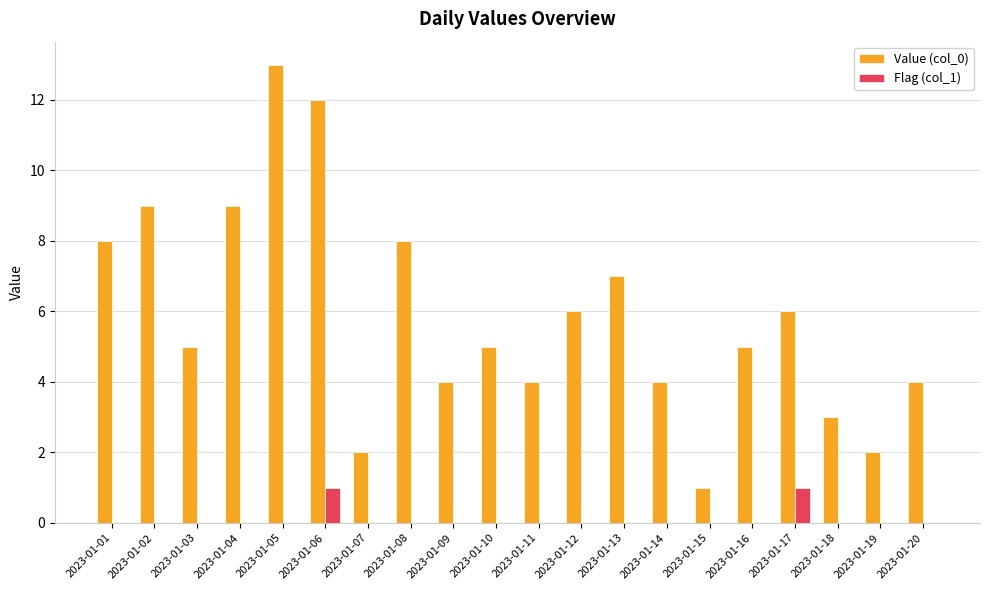

How many series are shown in this chart?

2